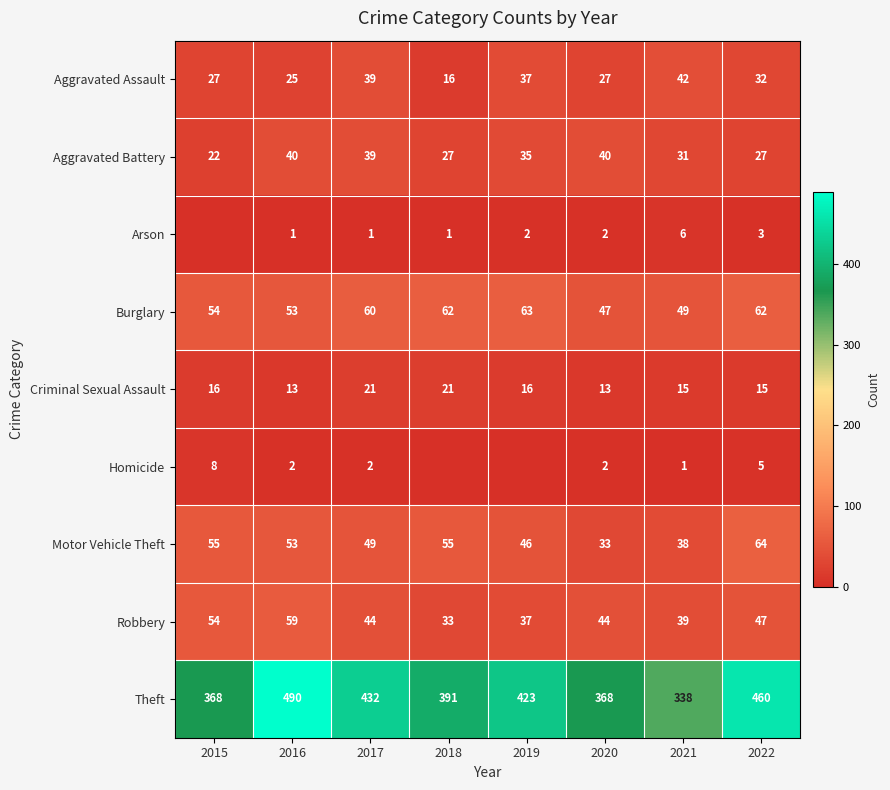

At which label does Theft first exceed 423?

2016